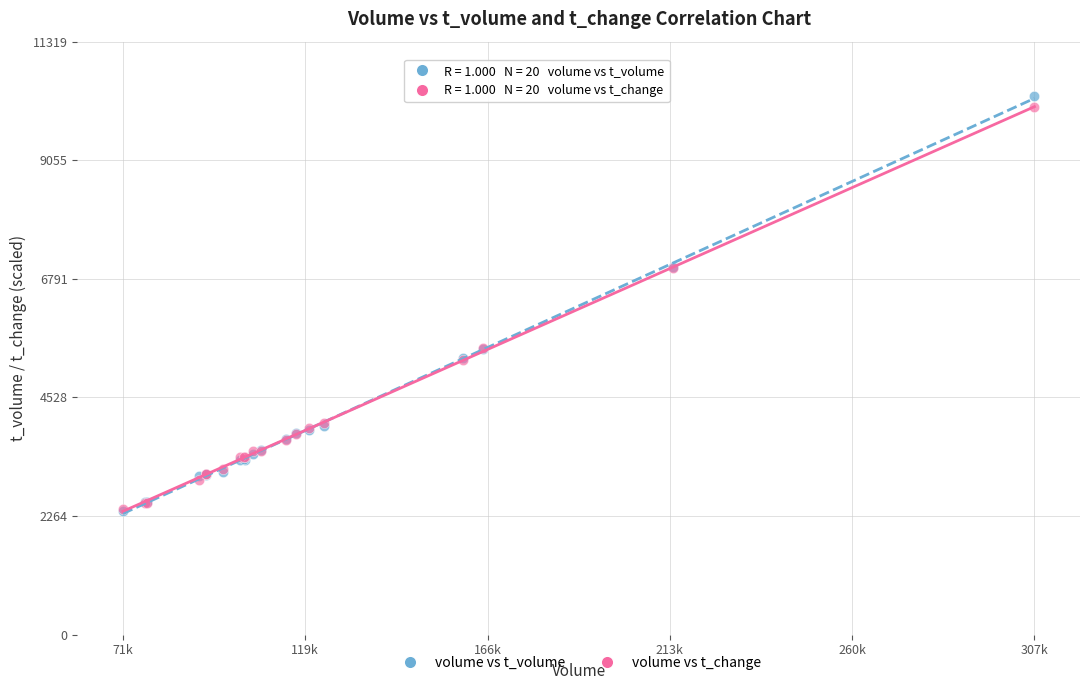

Which series contains the highest Y value?

volume vs t_volume